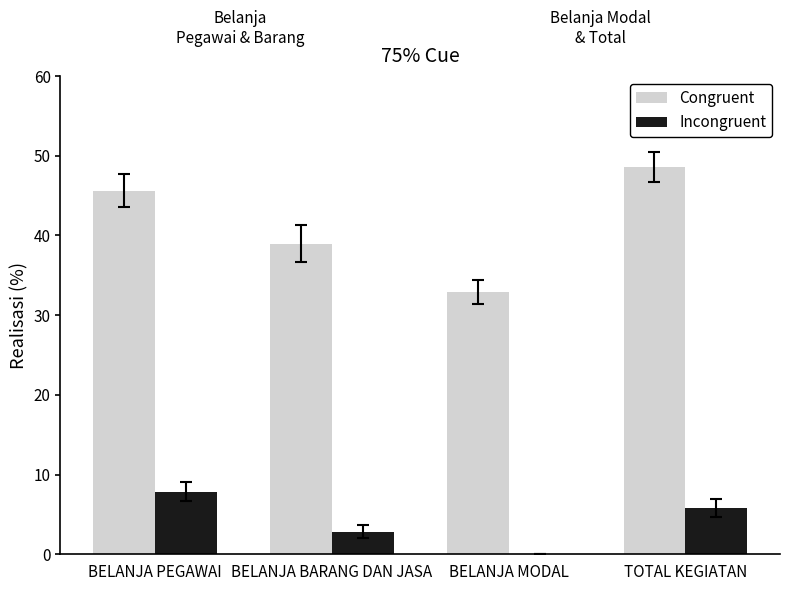

What is the sum of the Incongruent values at BELANJA PEGAWAI and BELANJA BARANG DAN JASA?

10.7